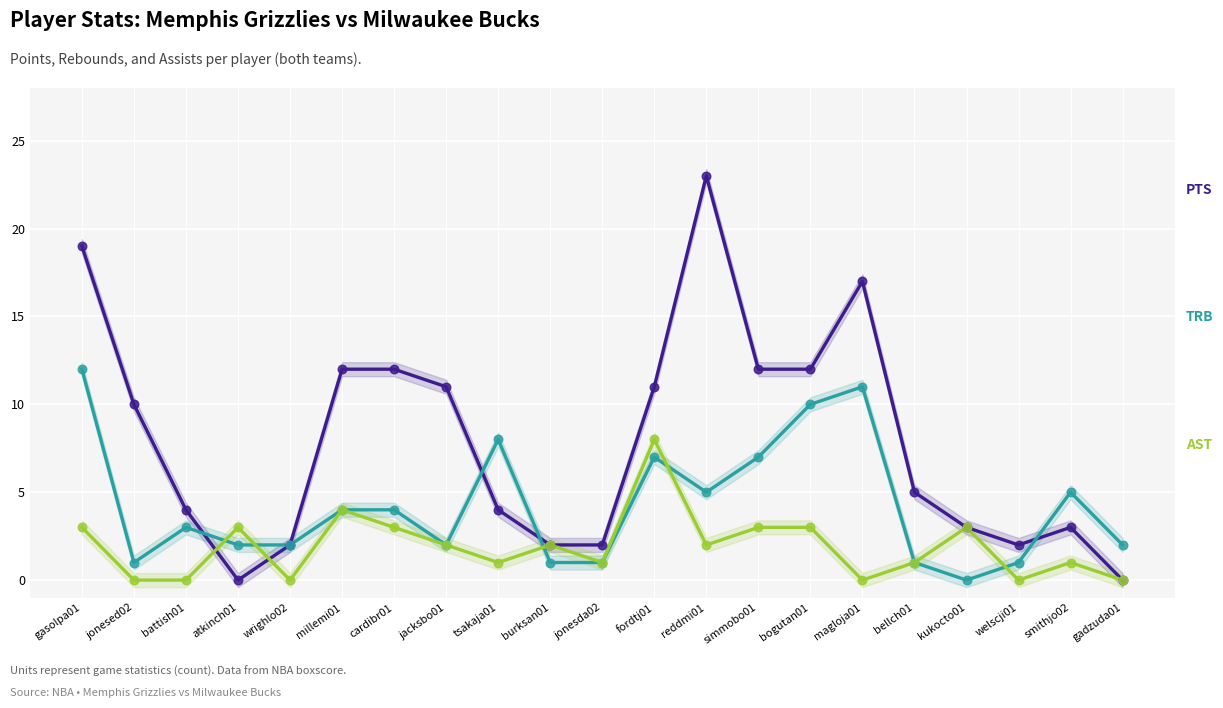

At which category is the sum across all series the highest?

gasolpa01